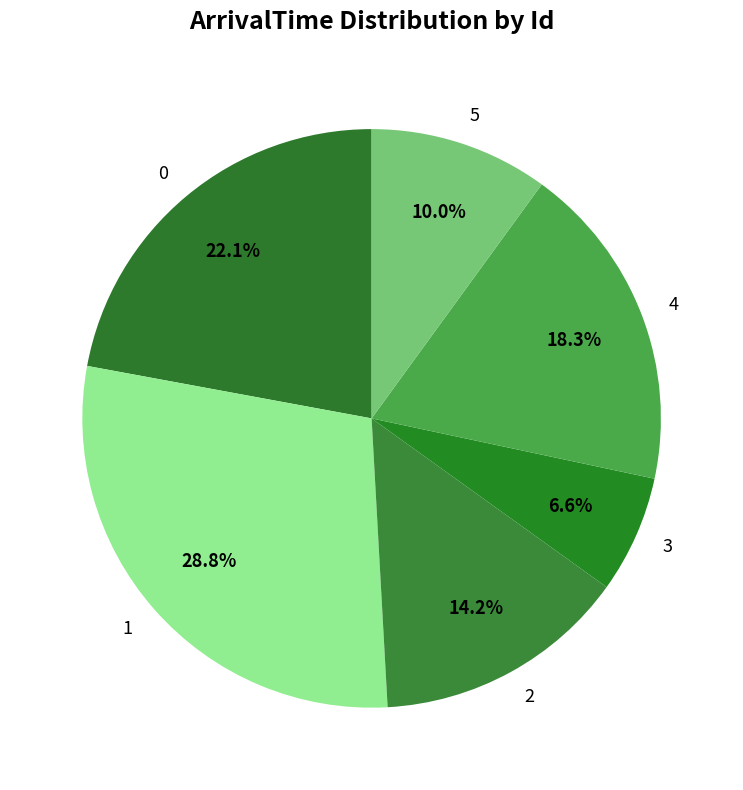

To the nearest percent, what is the average slice percentage?

17%